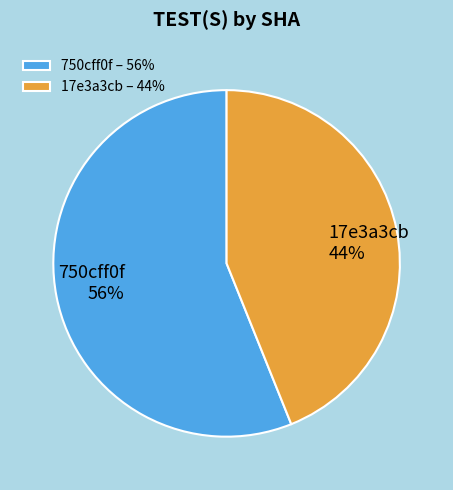

What percentage is the 17e3a3cb slice, to the nearest percent?

44%